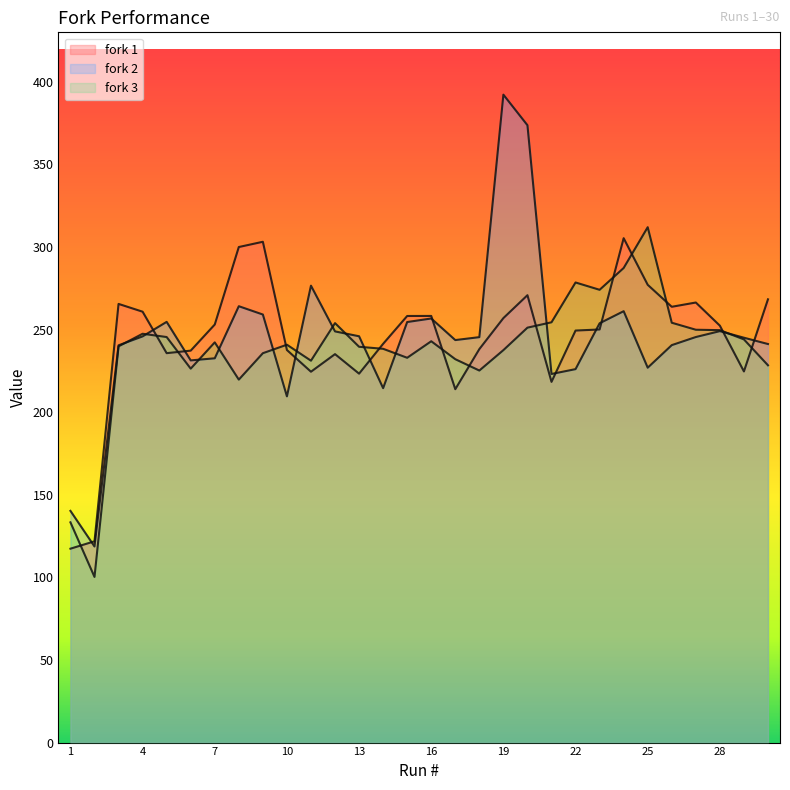

Does the chart display data point markers on the line(s)?

No